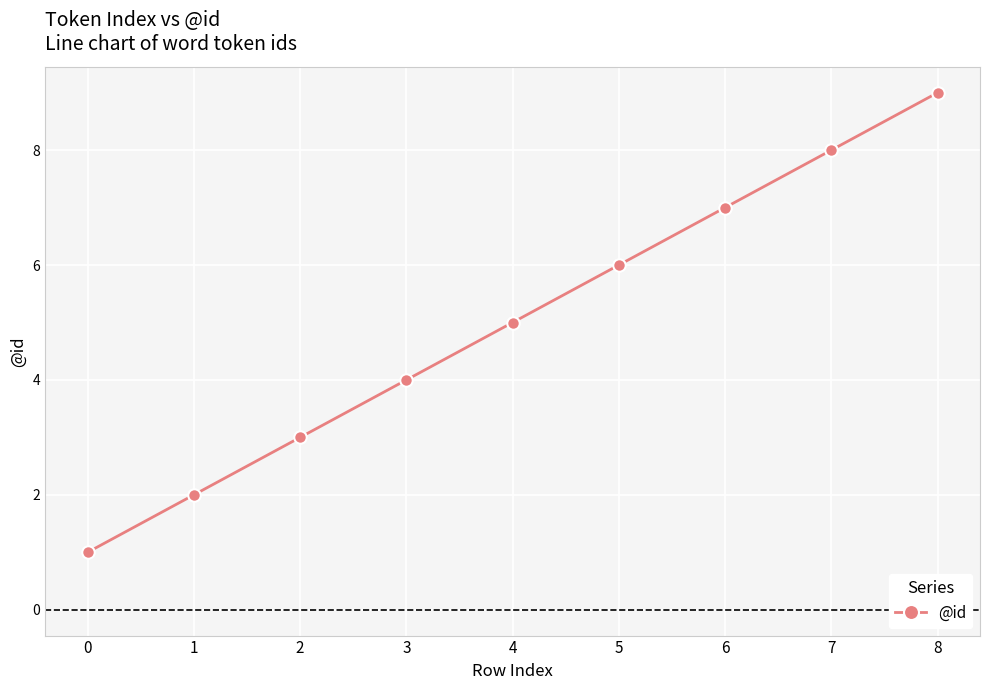

How many values are between 3 and 7?

5